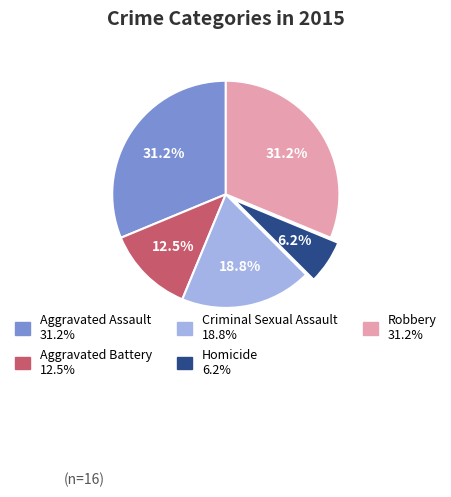

To the nearest percent, what is the average slice percentage?

20%